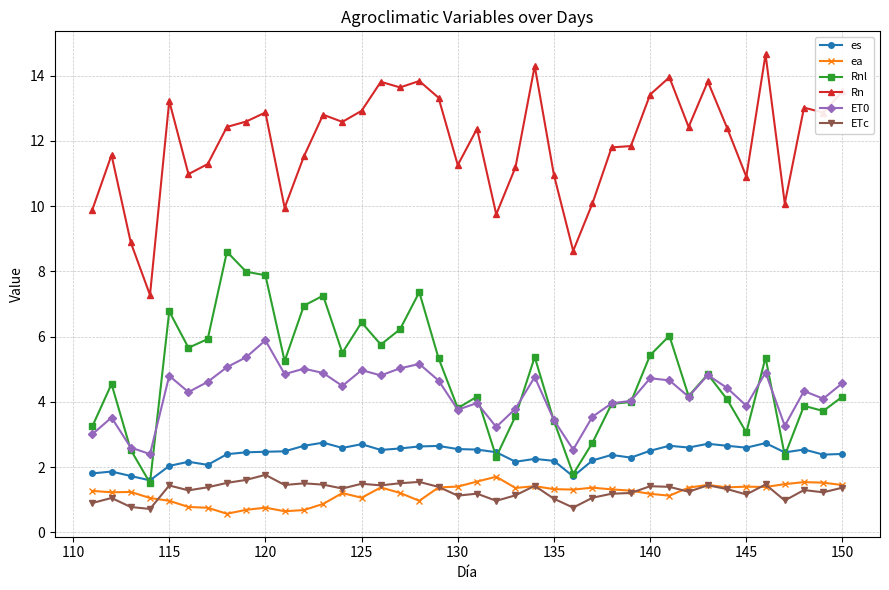

Which series has the largest total across all categories?

Rn